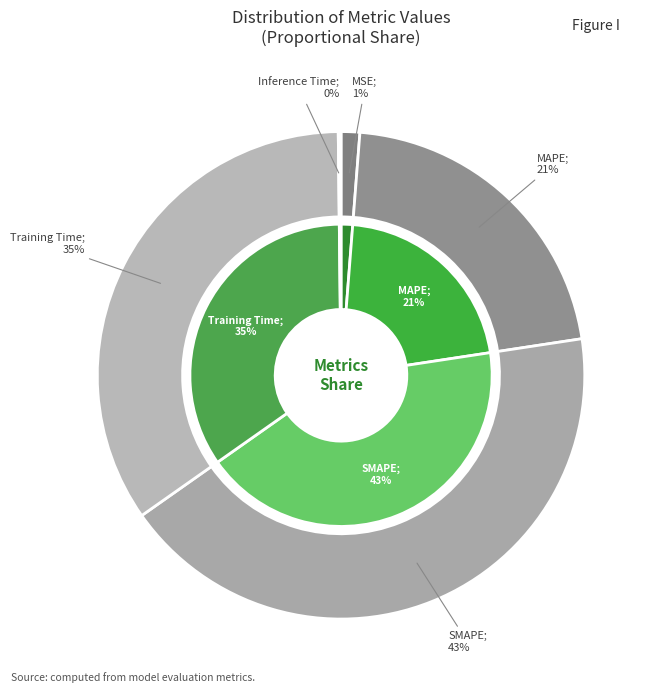

What portion of the pie excludes SMAPE?

57.4%